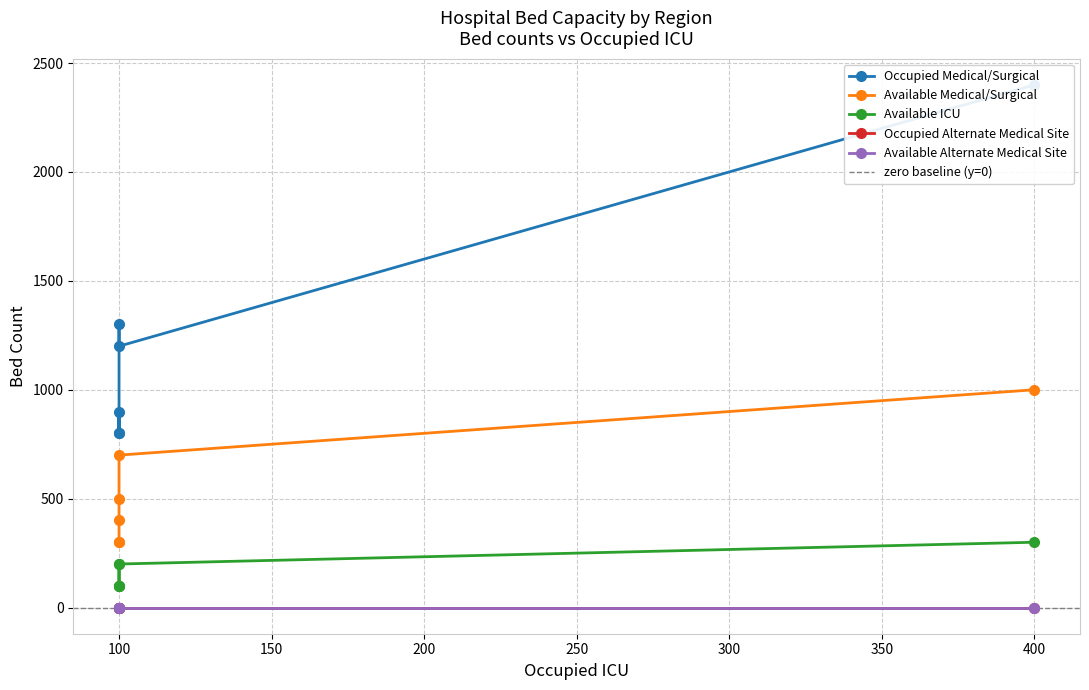

True or false: Available Medical/Surgical and Available ICU intersect in this chart.

False